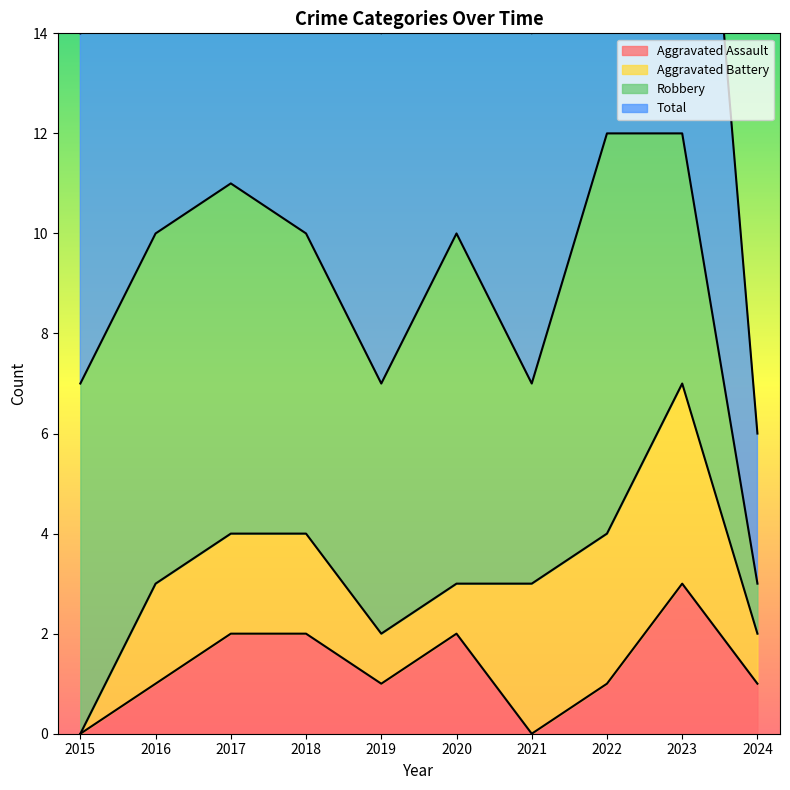

The Aggravated Assault series shows 0 at 2021. True or false?

True